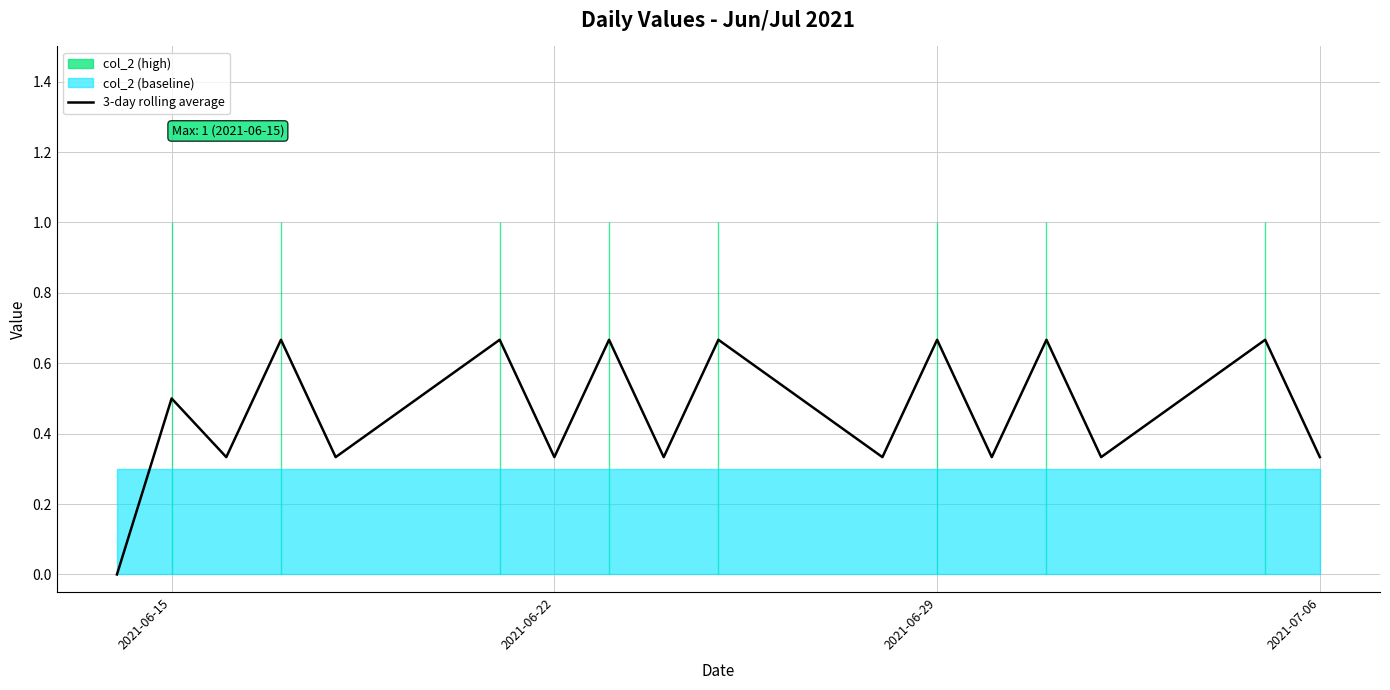

Does the chart display data point markers on the line(s)?

No